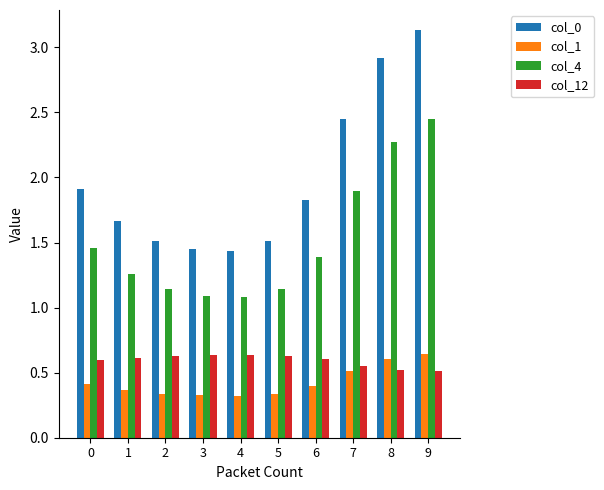

What is the difference between the col_0 values at 9 and 7?

0.7